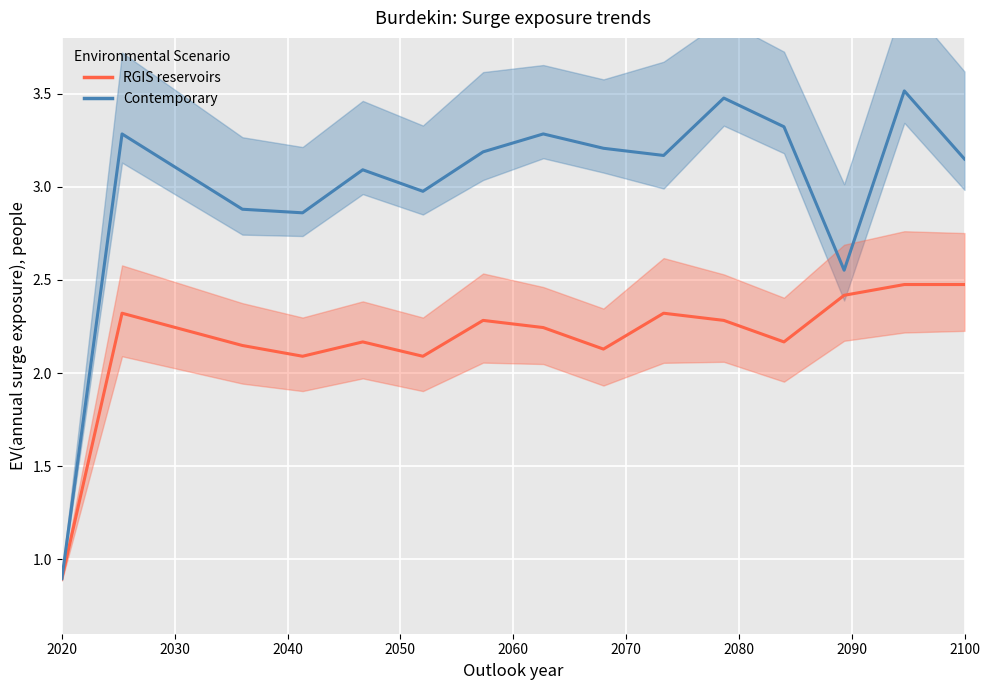

What is the sum of all Contemporary values?

47.9